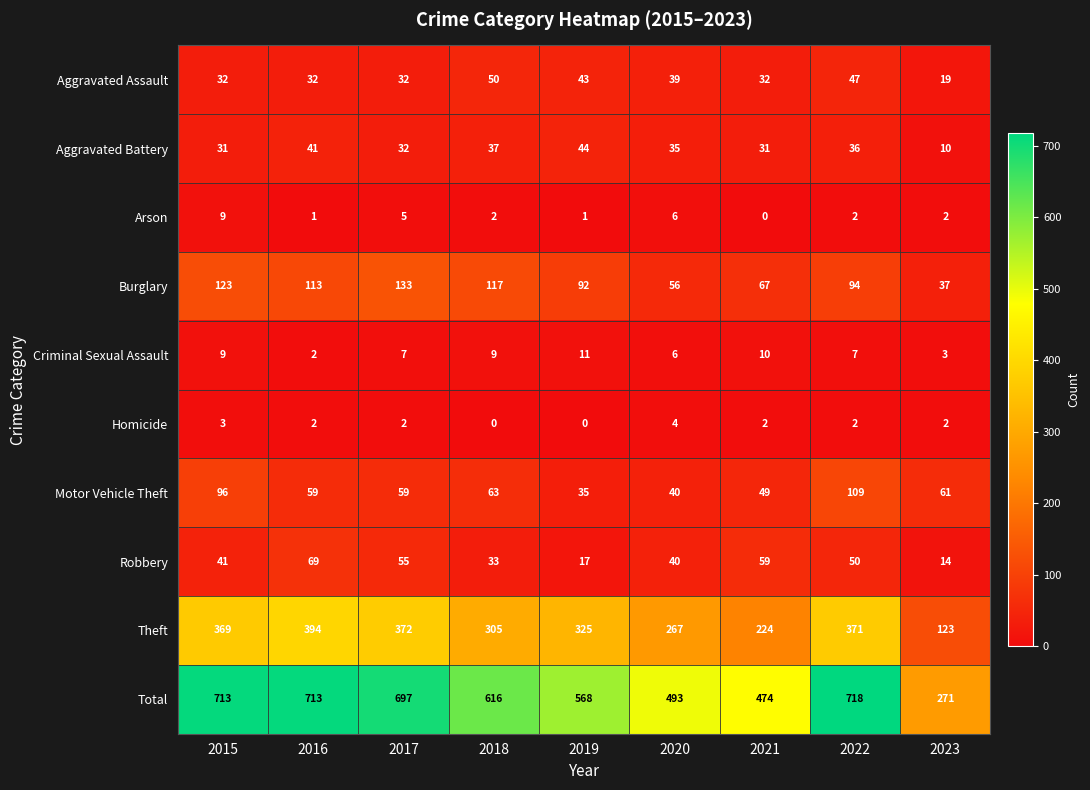

How many positive values does the Homicide series have?

7